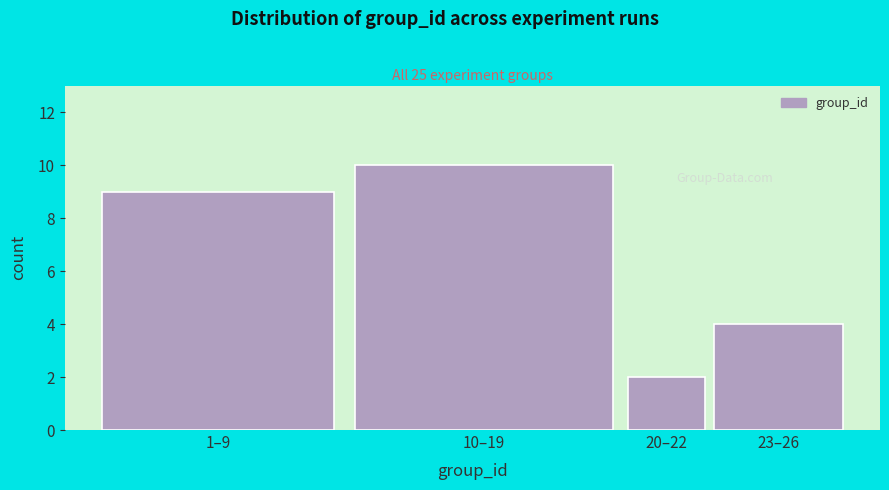

Reading left to right, transcribe all the data shown in this chart.

9	10	2	4